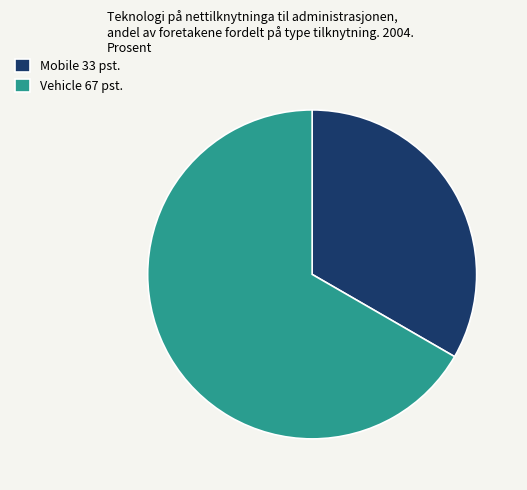

What is the smallest slice in the pie chart?

Mobile